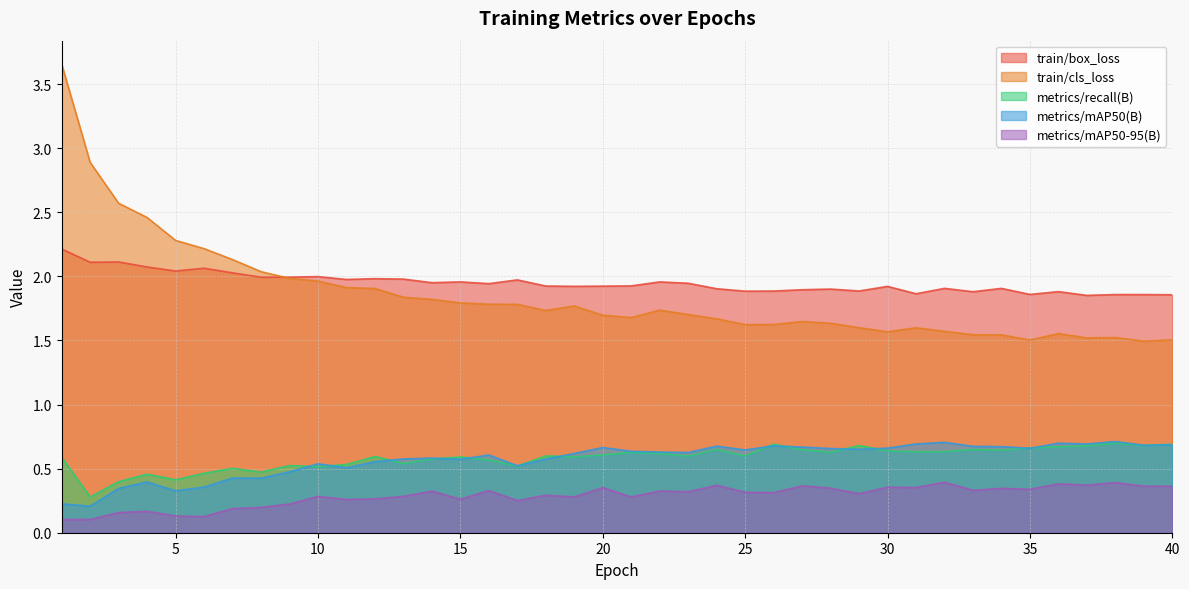

Which series has the largest range (max minus min)?

train/cls_loss